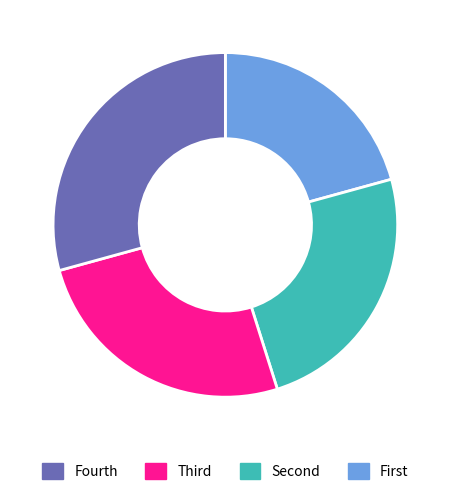

Is there a majority slice in this chart?

No